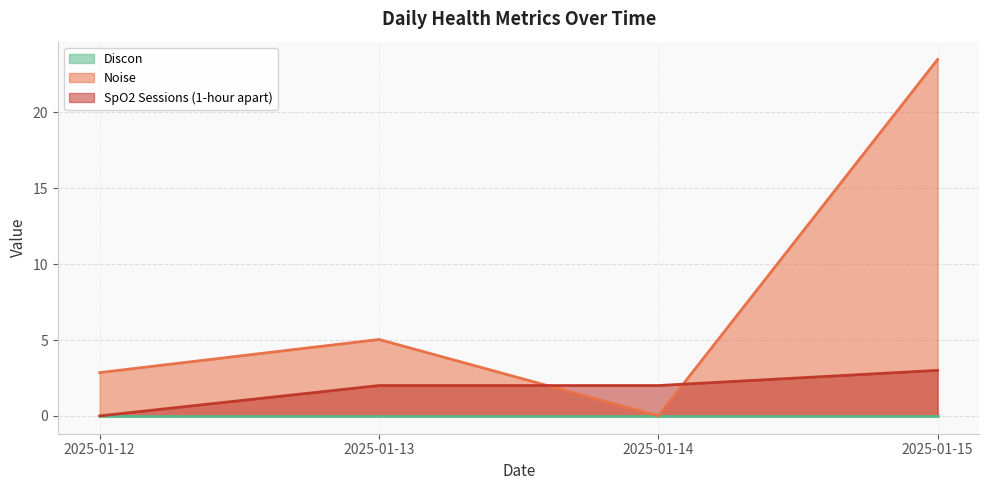

How many values in SpO2 Sessions (1-hour apart) are above zero?

3